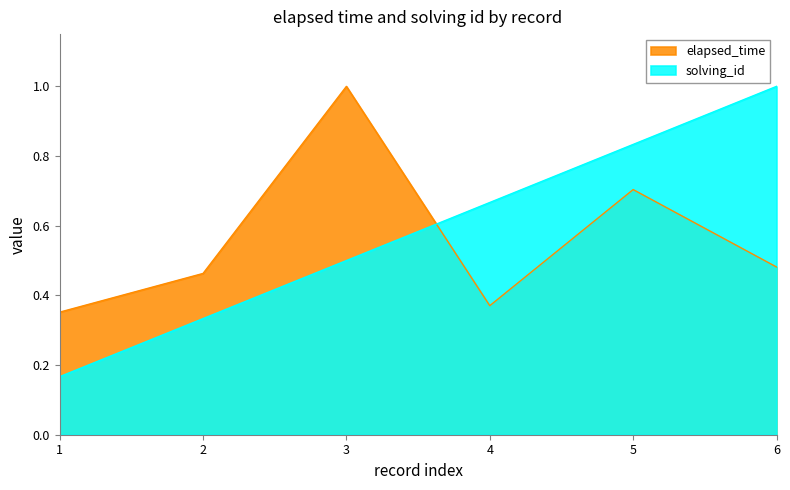

After their last crossing, which series has the higher values: elapsed_time or solving_id?

solving_id